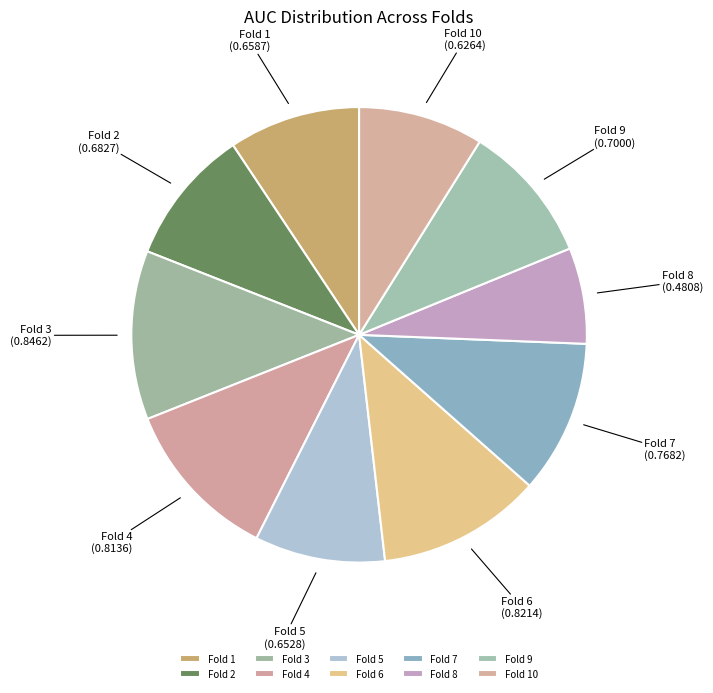

How many slices are in this pie chart?

10